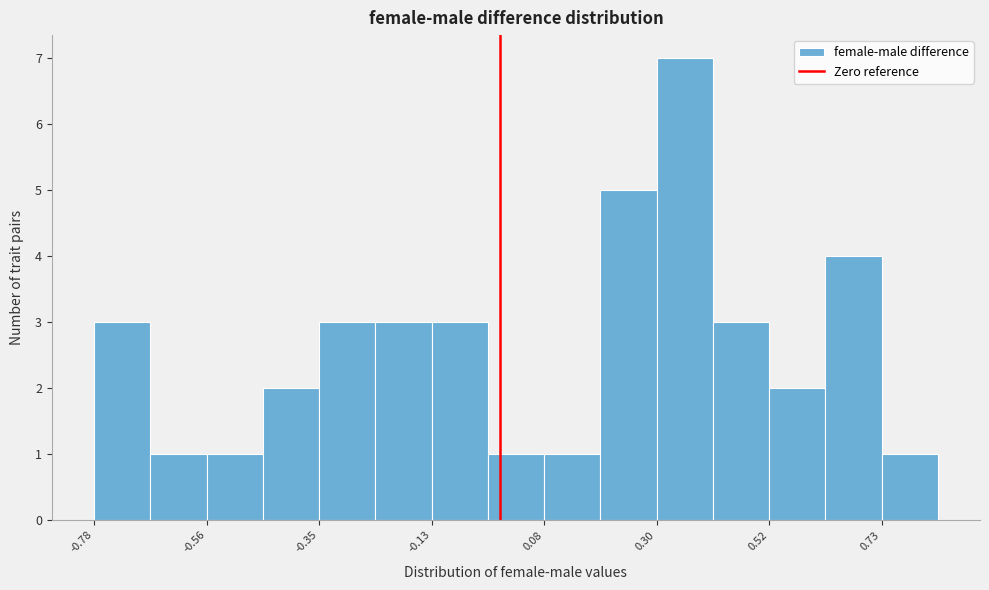

Read against the x-axis, roughly where is the centre of the tallest bar?

0.35